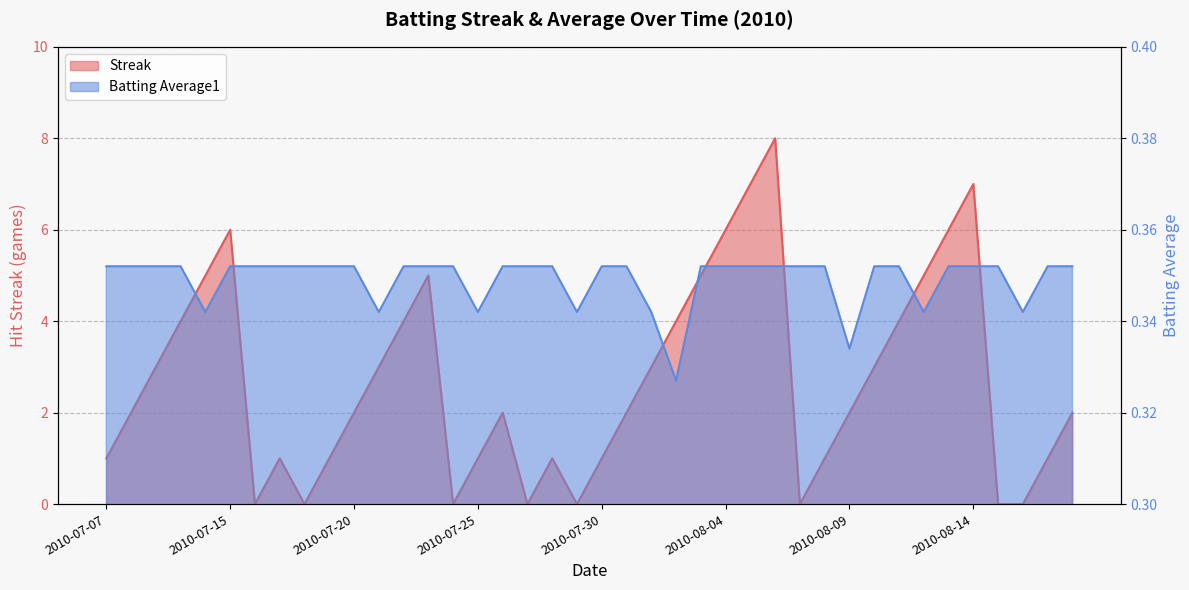

After their last crossing, which series has the higher values: Batting Average1 or Streak?

Streak